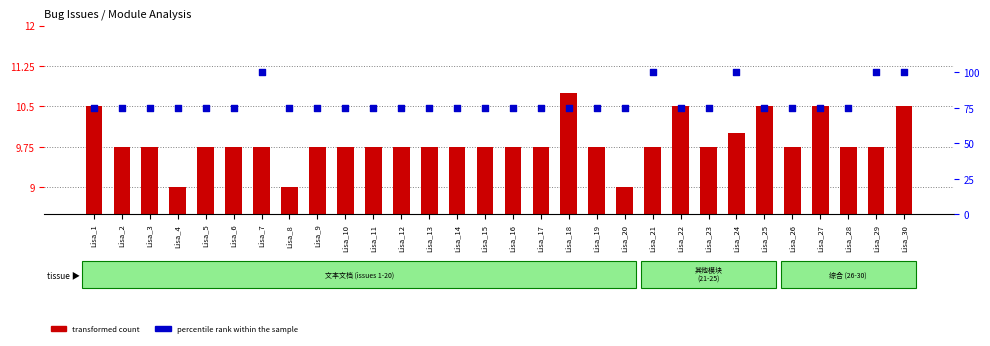

At how many categories does at least one series exceed 95?

5